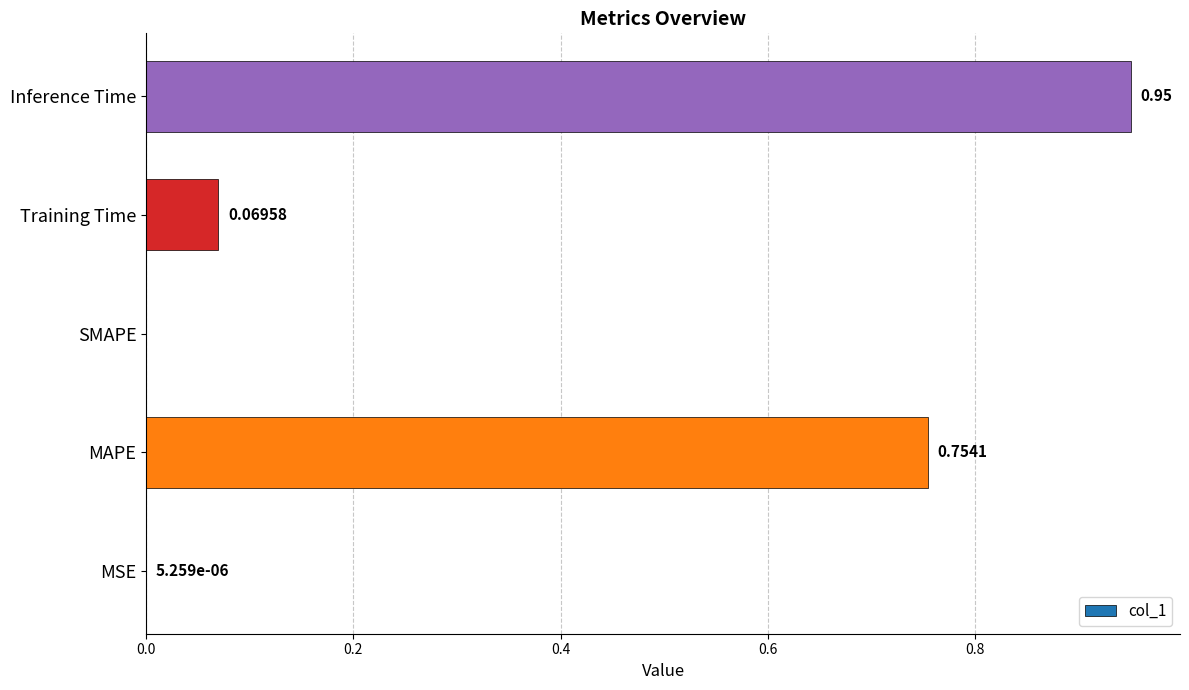

What is the sum of all values?

1.8